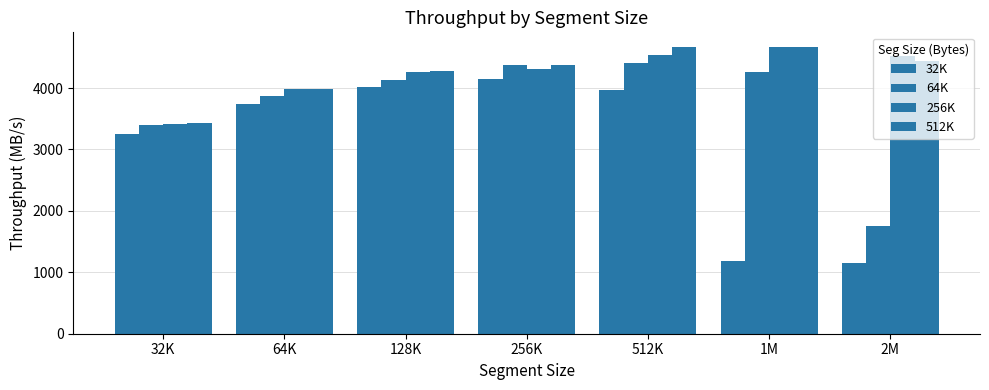

Are the bars grouped side by side (vs. stacked)?

Yes